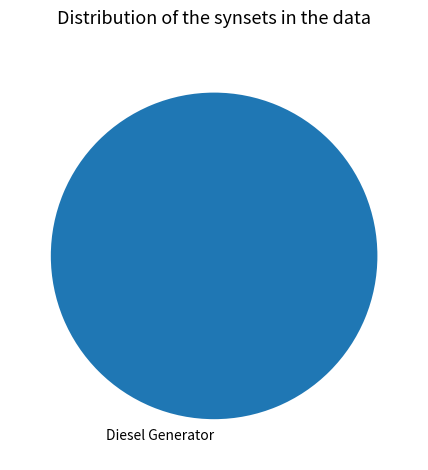

The Diesel Generator slice represents 100% of the pie. True or false?

True